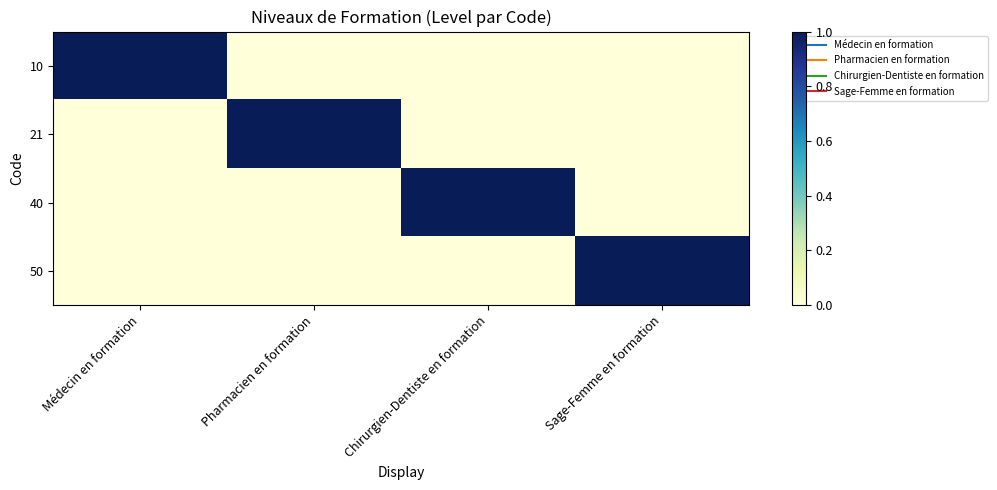

At how many categories does at least one series exceed 0?

4